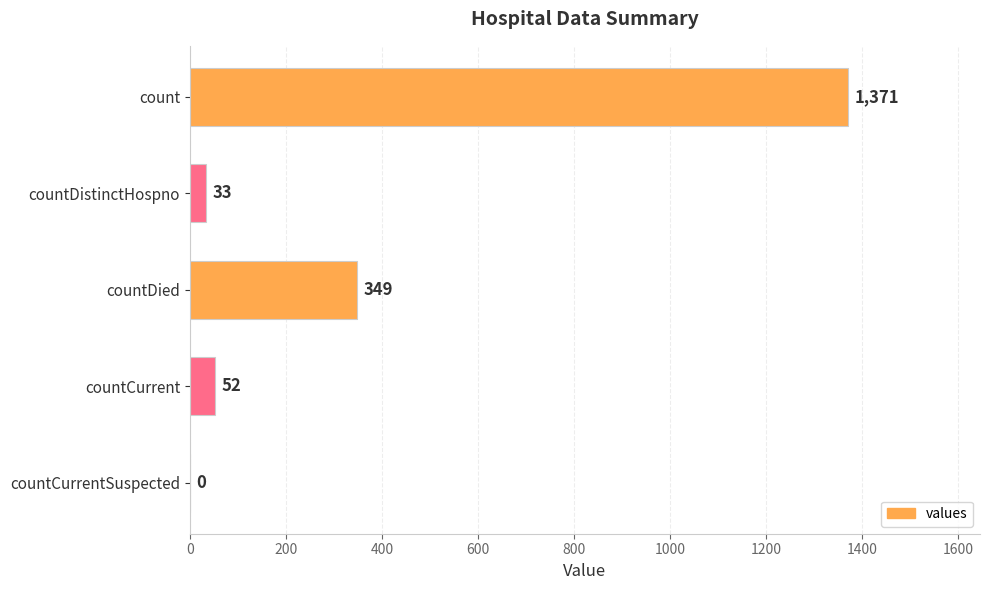

Between count and countDied, which is larger?

count